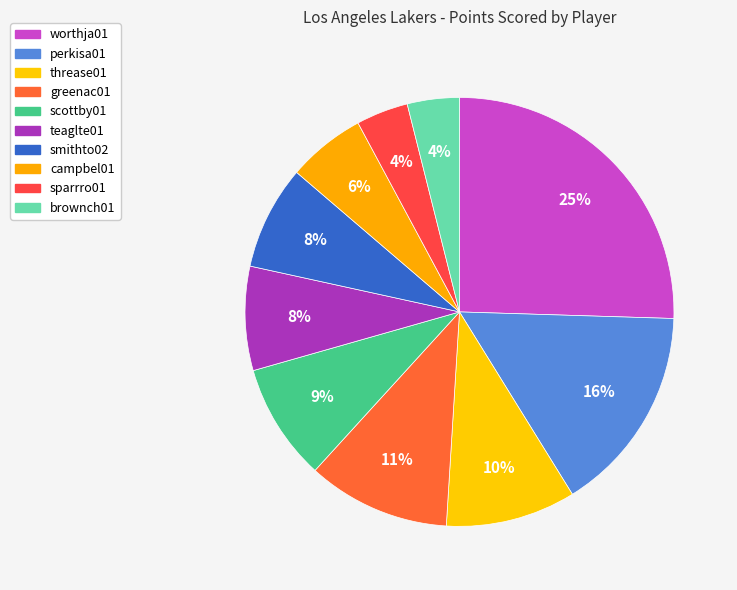

Count the number of slices in the pie.

10